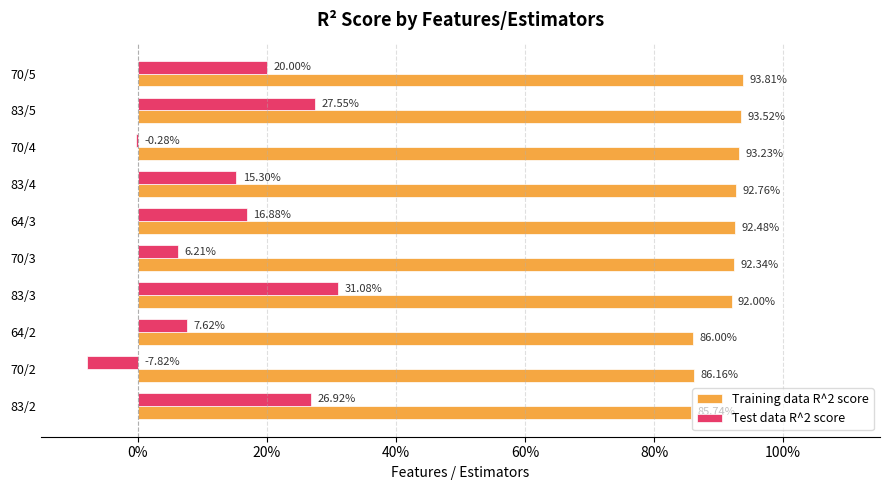

What are all the series names shown in the legend?

Training data R^2 score, Test data R^2 score